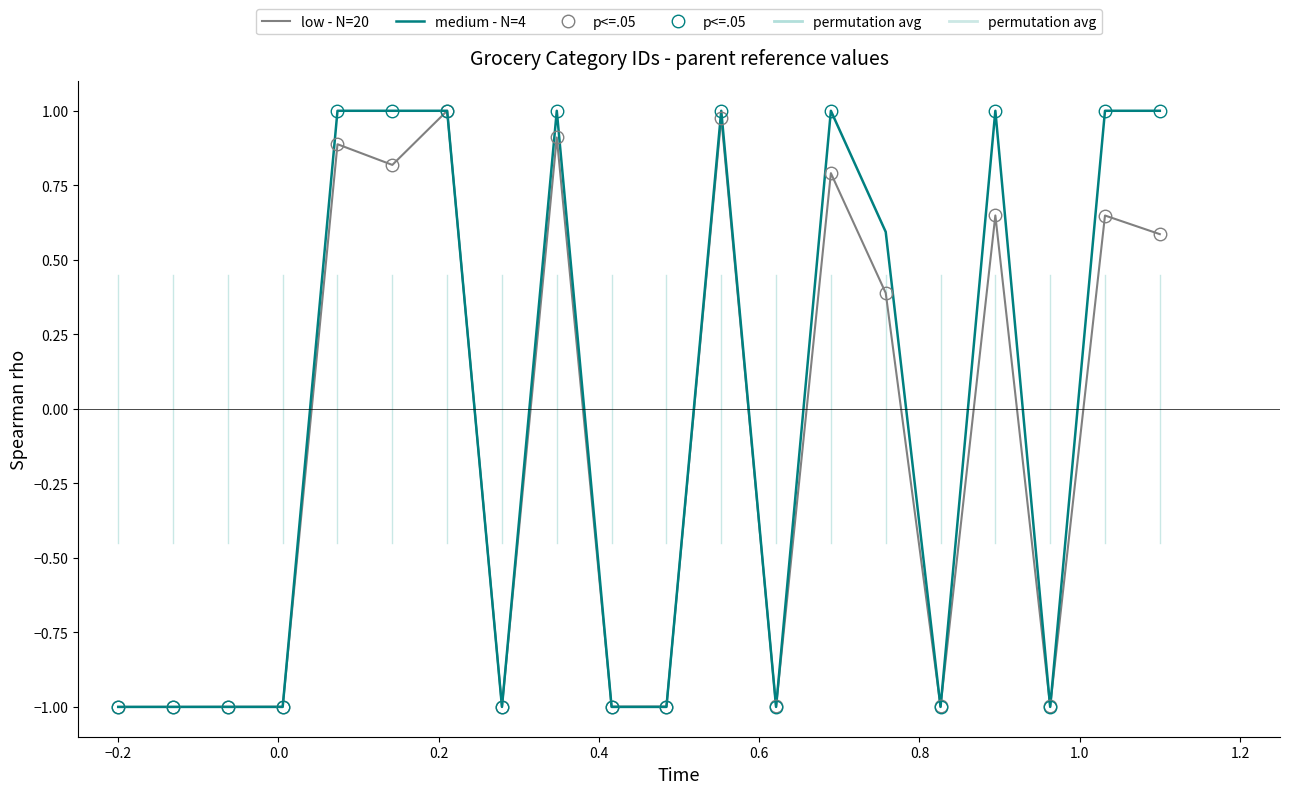

Is this an area chart (filled region under the line)?

No